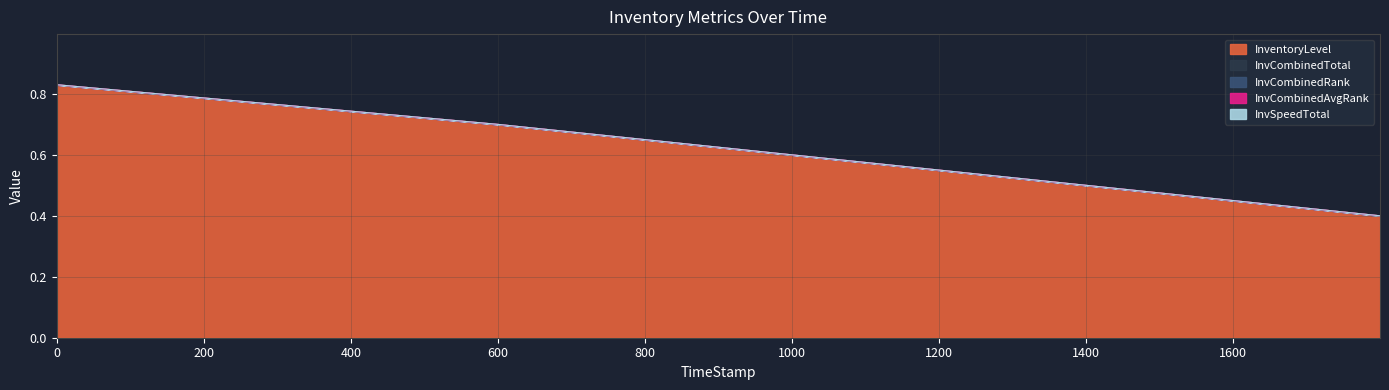

Is the value of InventoryLevel at 599.66 greater than the value of InvCombinedTotal at 599.66?

Yes